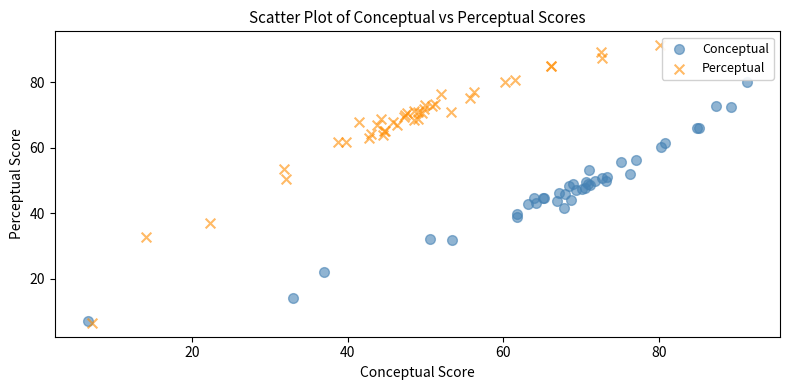

Which series has the largest Y range (max minus min)?

Perceptual